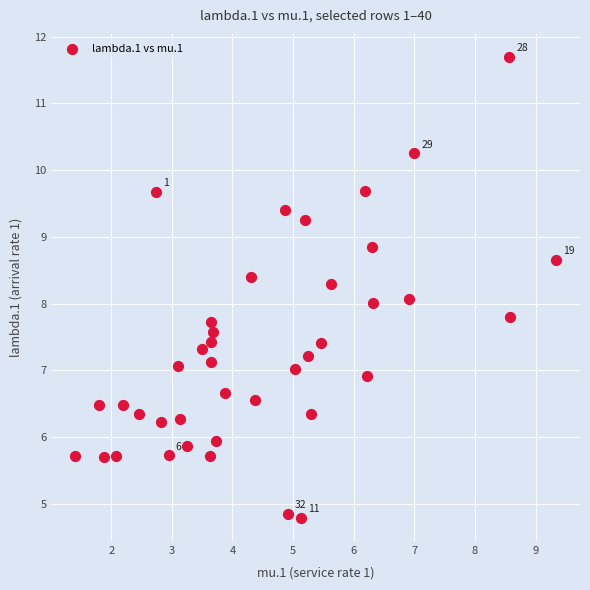

What is the range of Y values (max minus min)?

6.9